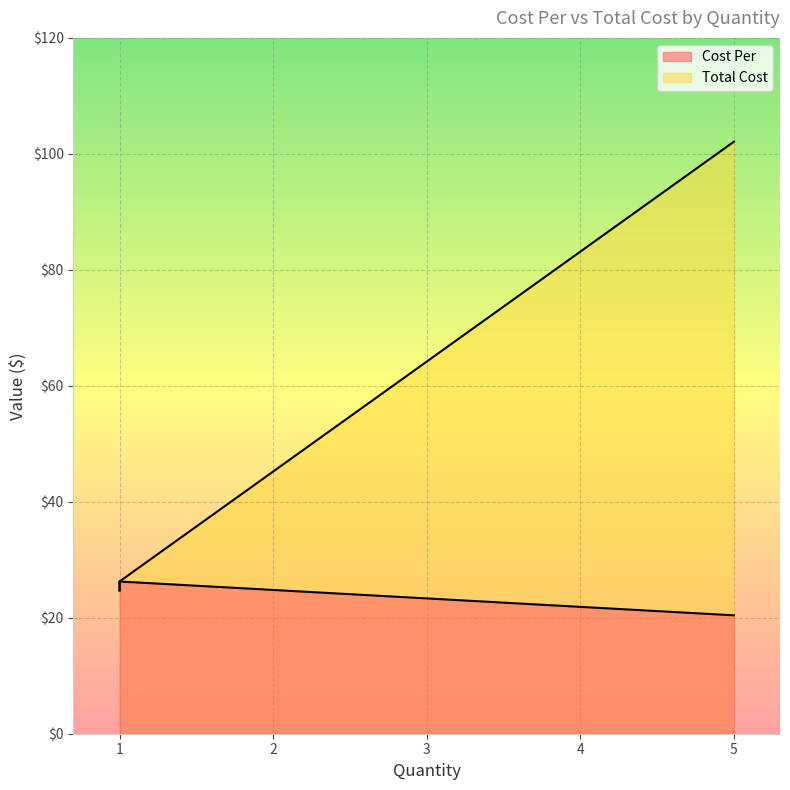

Rank the series by their maximum value, from lowest to highest.

Cost Per, Total Cost